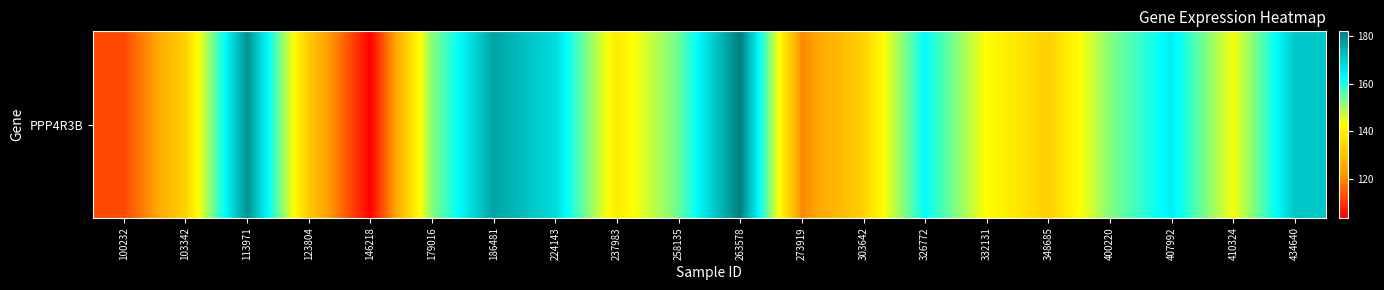

The chart shows a value of 77.6 at 123804. True or false?

False